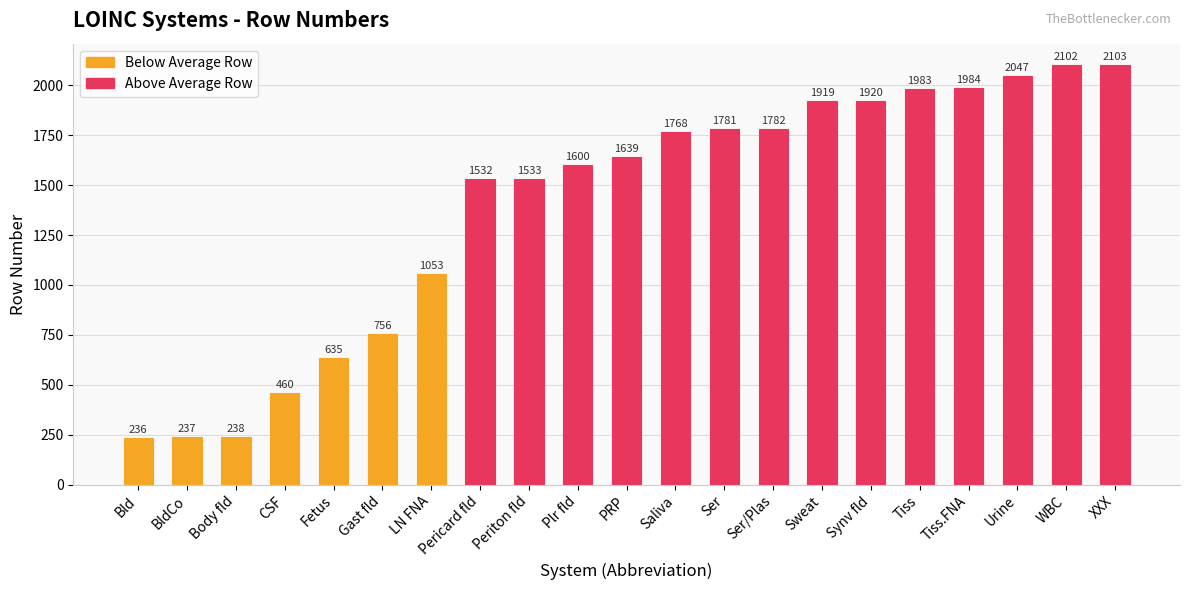

What is the label of the 15th bar from the right?

LN FNA